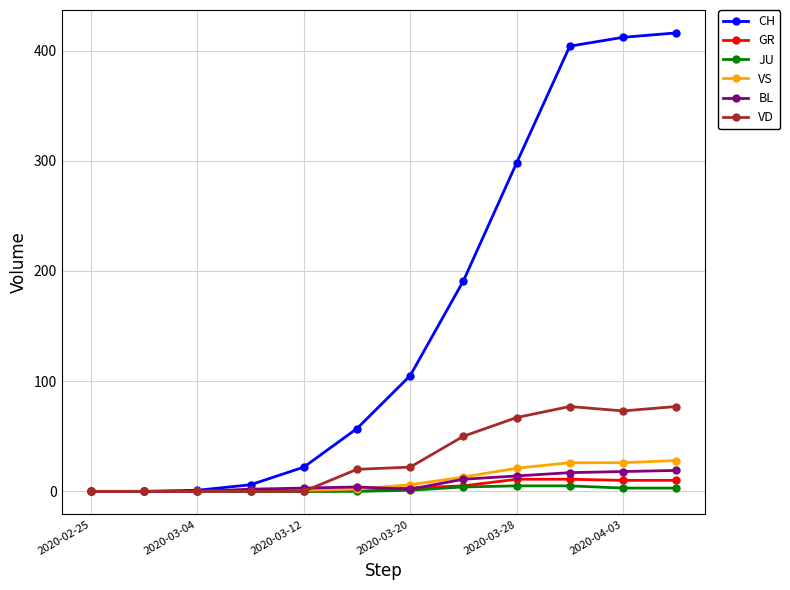

Which series has the widest spread of values?

CH